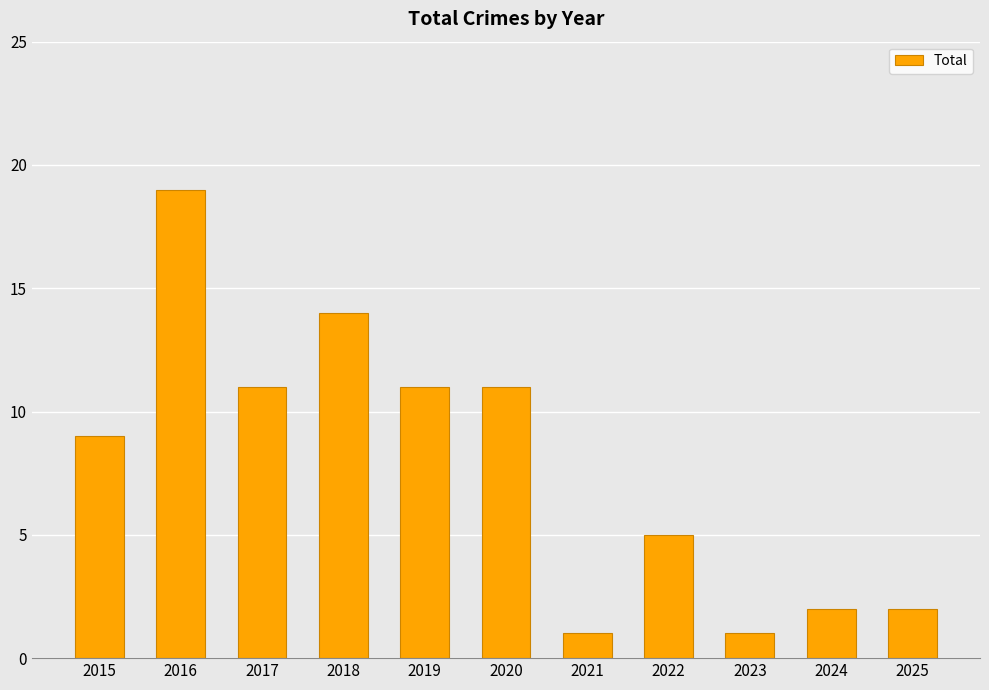

Reading left to right, what are all the values shown in this chart?

9	19	11	14	11	11	1	5	1	2	2